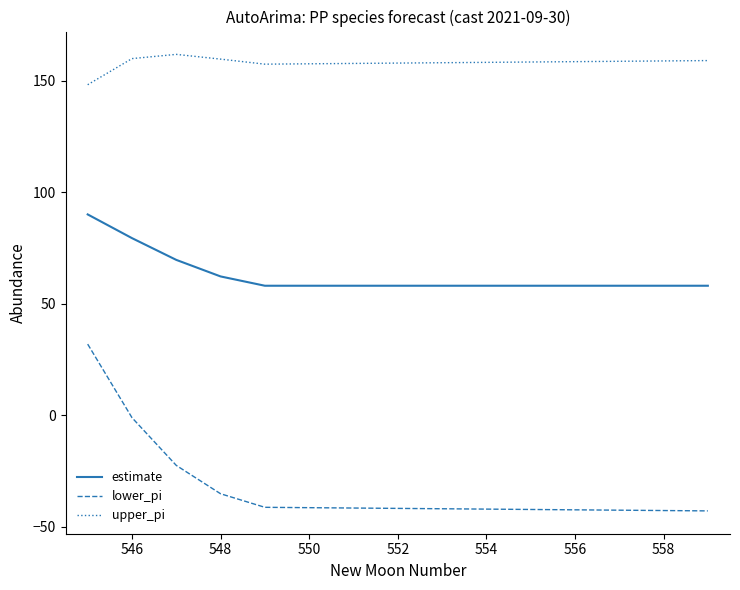

True or false: estimate and lower_pi cross at least once.

False